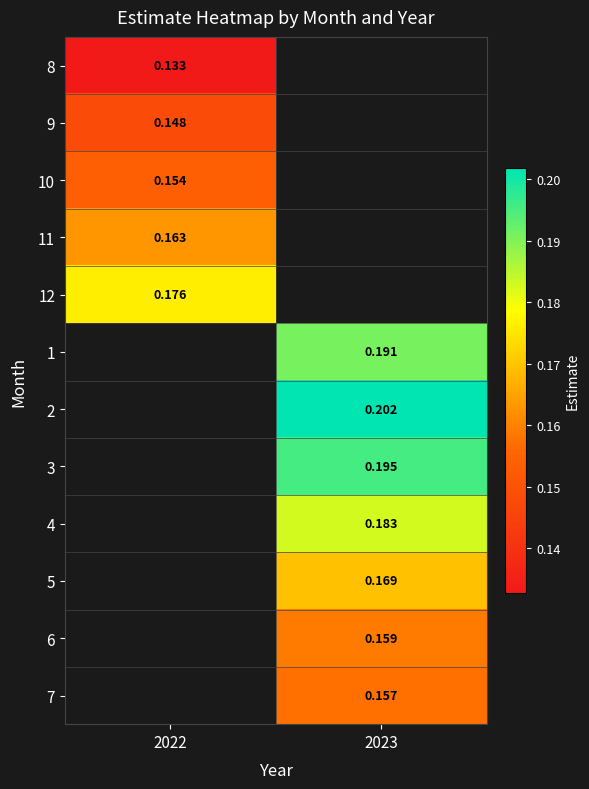

At how many categories does at least one series exceed 0?

2